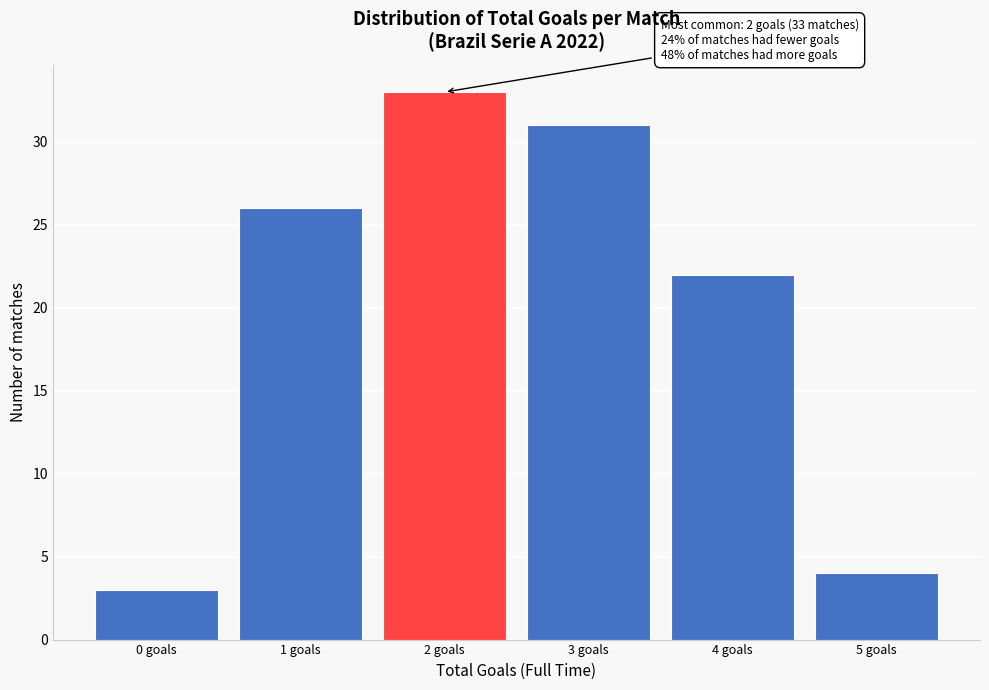

Reading left to right, extract all data points from this chart.

0 goals=3	1 goals=26	2 goals=33	3 goals=31	4 goals=22	5 goals=4